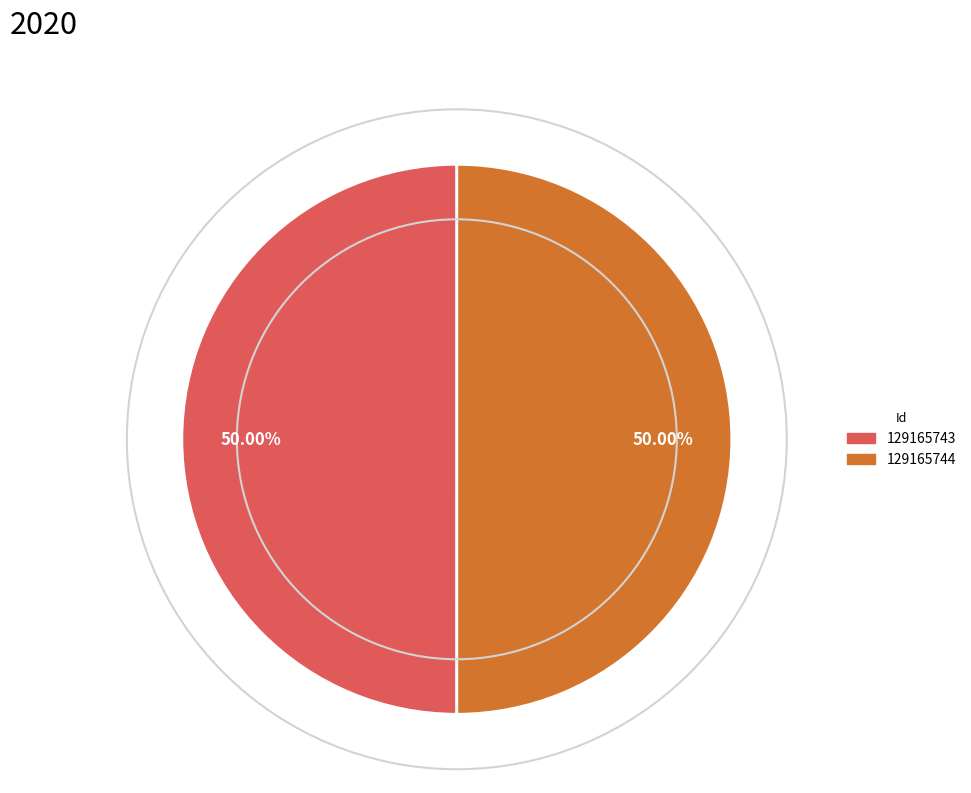

Approximately how many times larger is the value at 129165744 compared to 129165743?

1.0